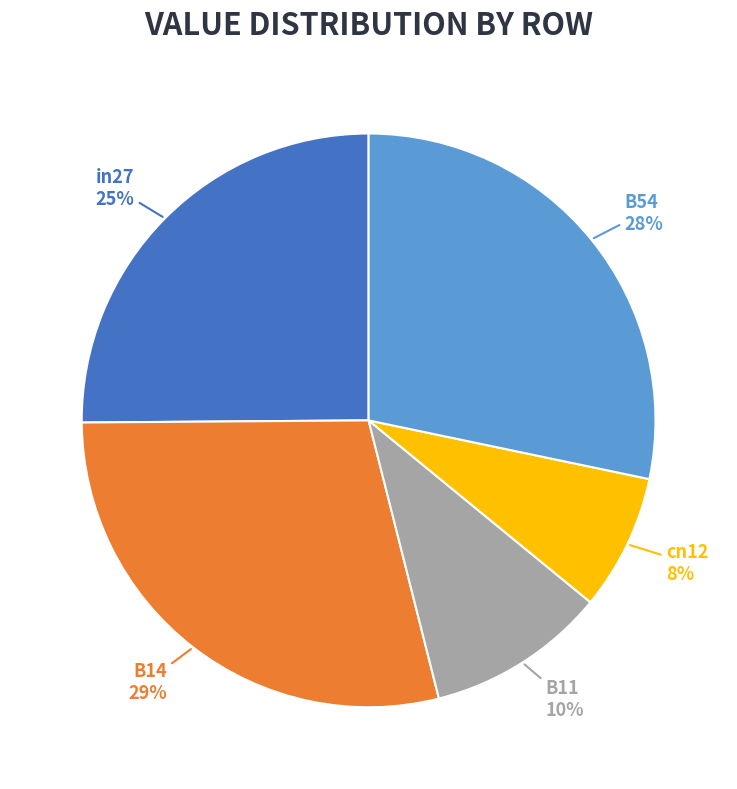

How many segments does this pie chart have?

5